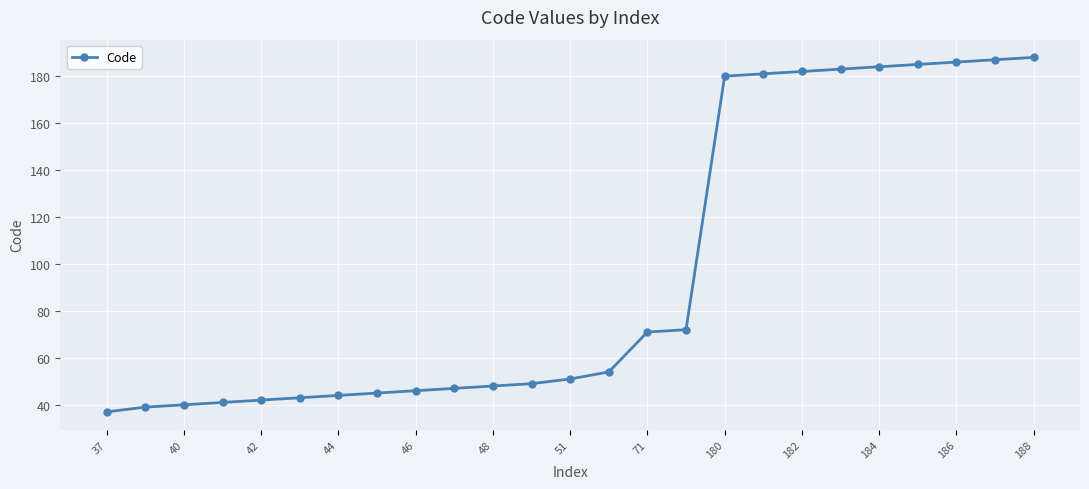

Reading left to right, transcribe all the data shown in this chart.

37	39	40	41	42	43	44	45	46	47	48	49	51	54	71	72	180	181	182	183	184	185	186	187	188